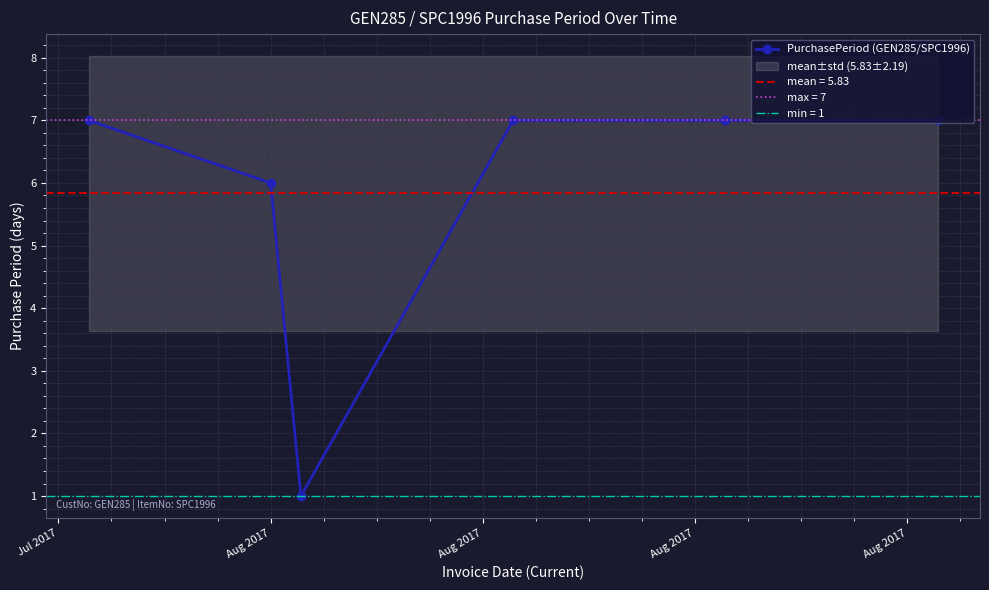

What is the highest value of the PurchasePeriod (GEN285/SPC1996) series?

7